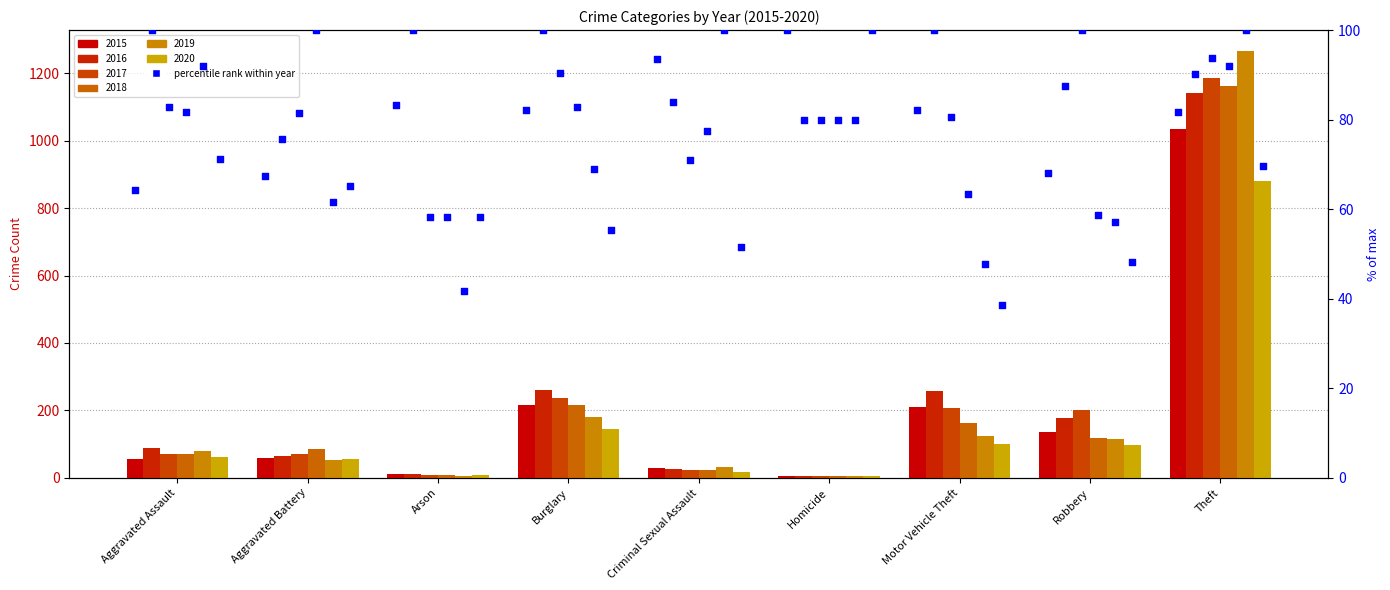

At how many categories does at least one series exceed 109?

4